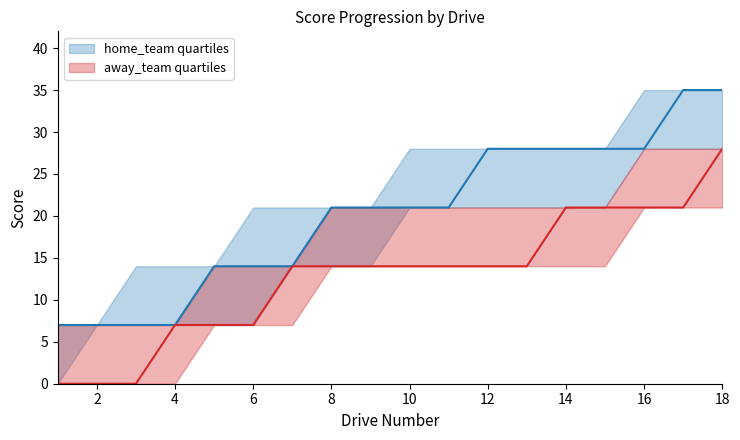

Which series has the largest range (max minus min)?

away_team_mid